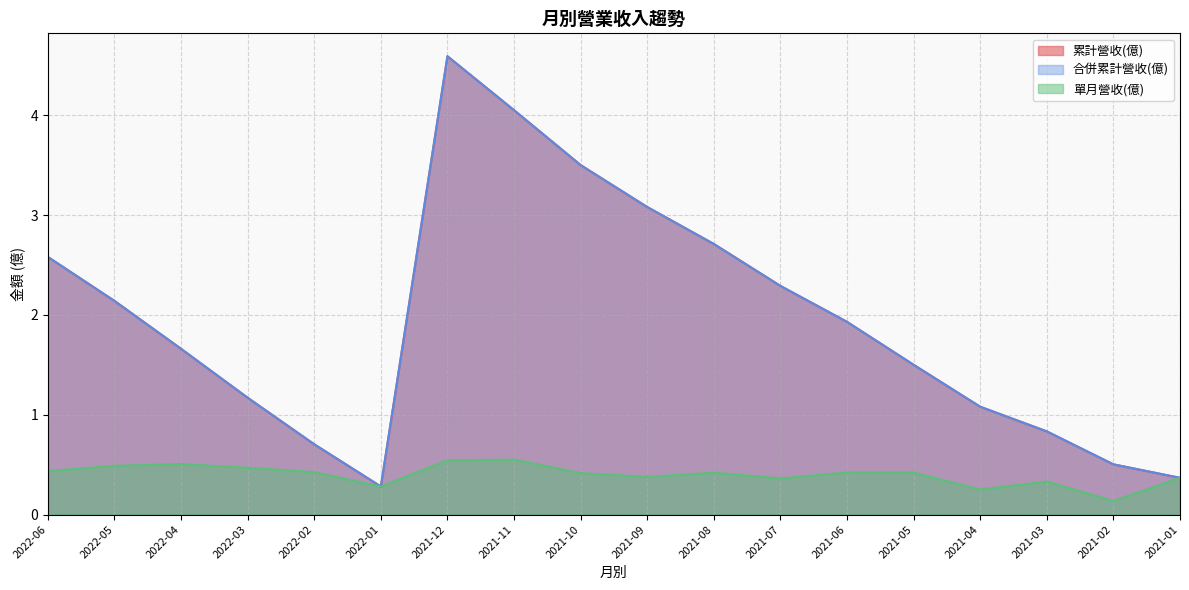

What is the sum of the 累計營收(億) values at 2021-01 and 2021-08?

3.1